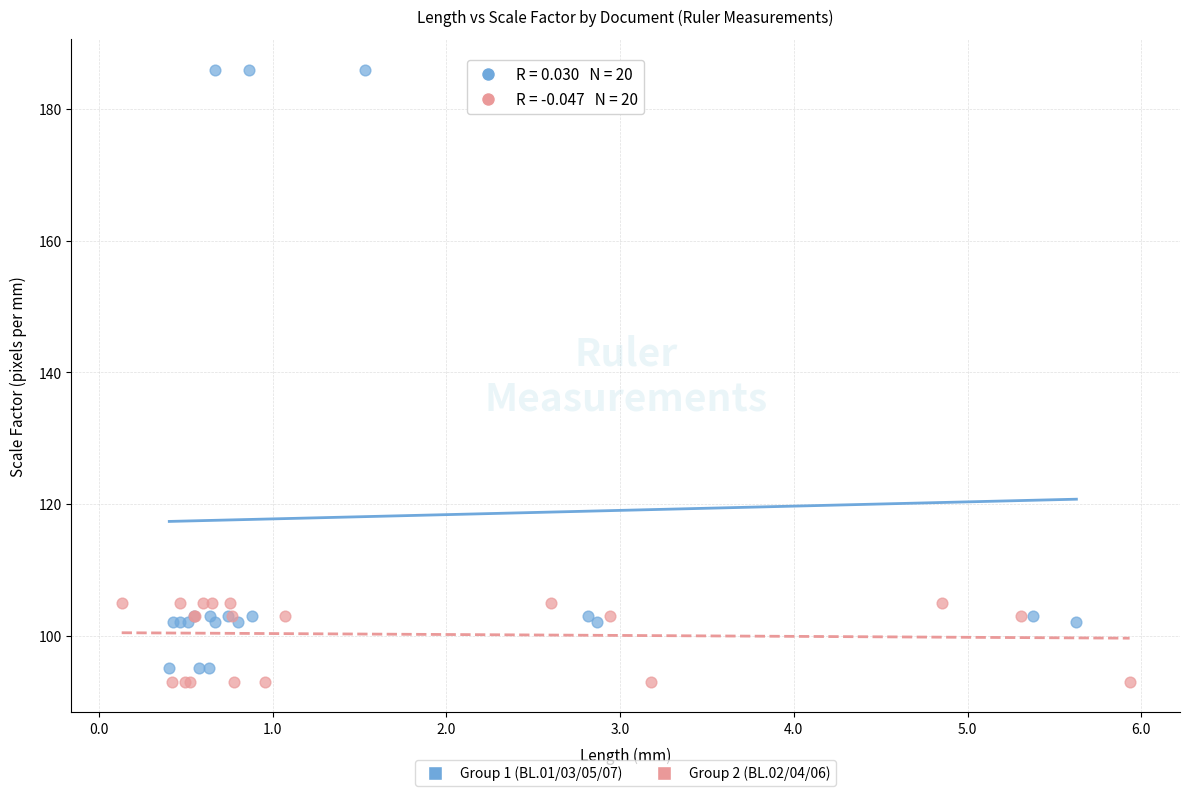

Which series contains the highest Y value?

Group 1 (BL.01/03/05/07)